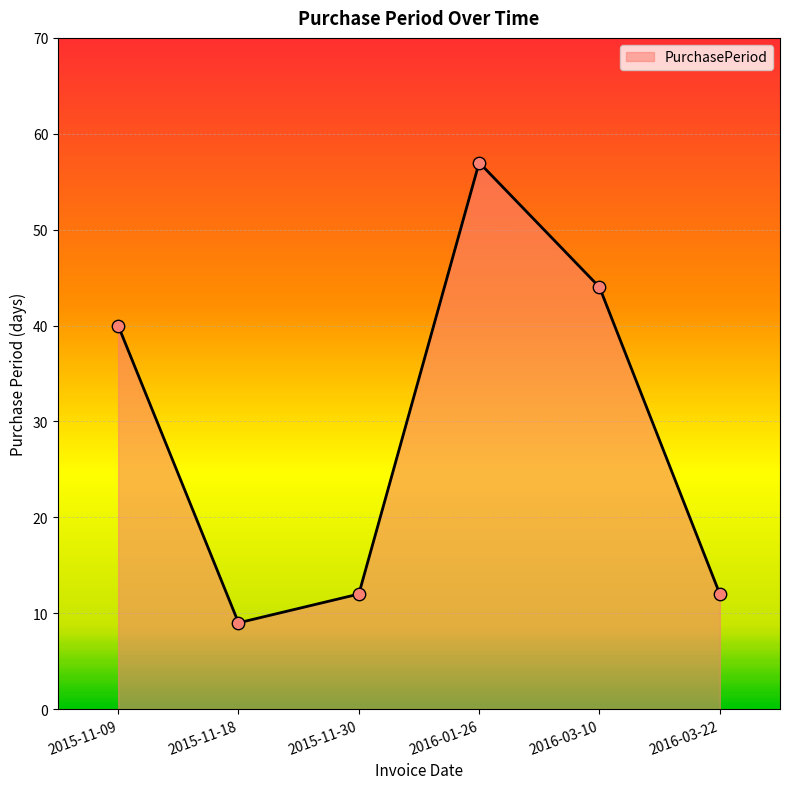

What is the change in value from 2016-01-26 to 2016-03-10?

-13